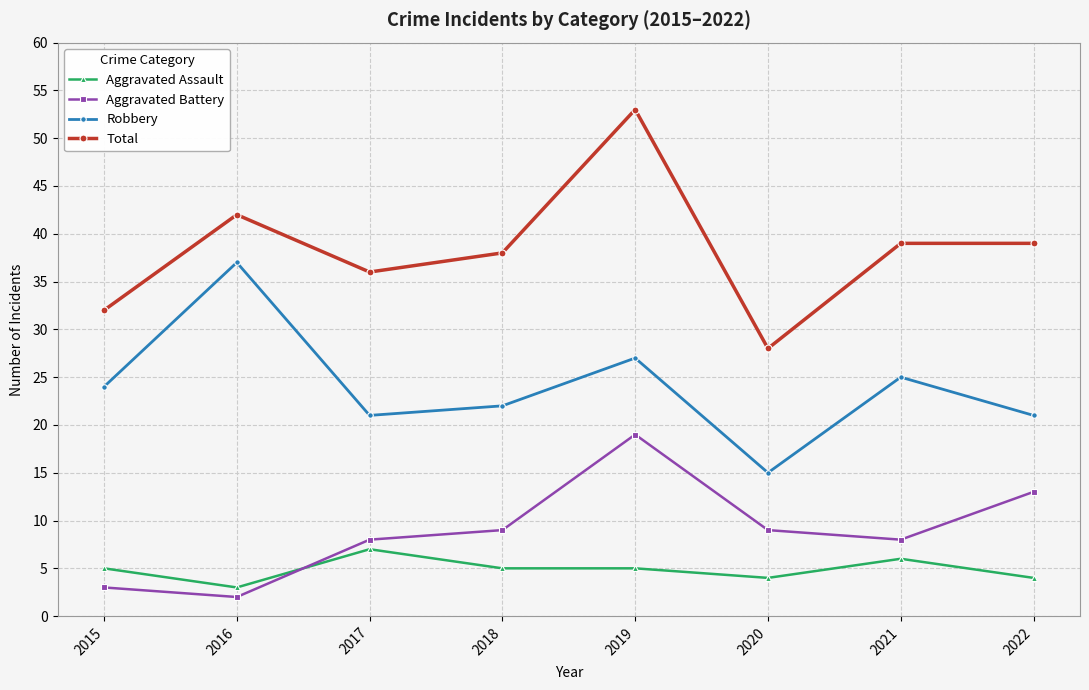

At which category does the chart reach its peak across all series?

2019